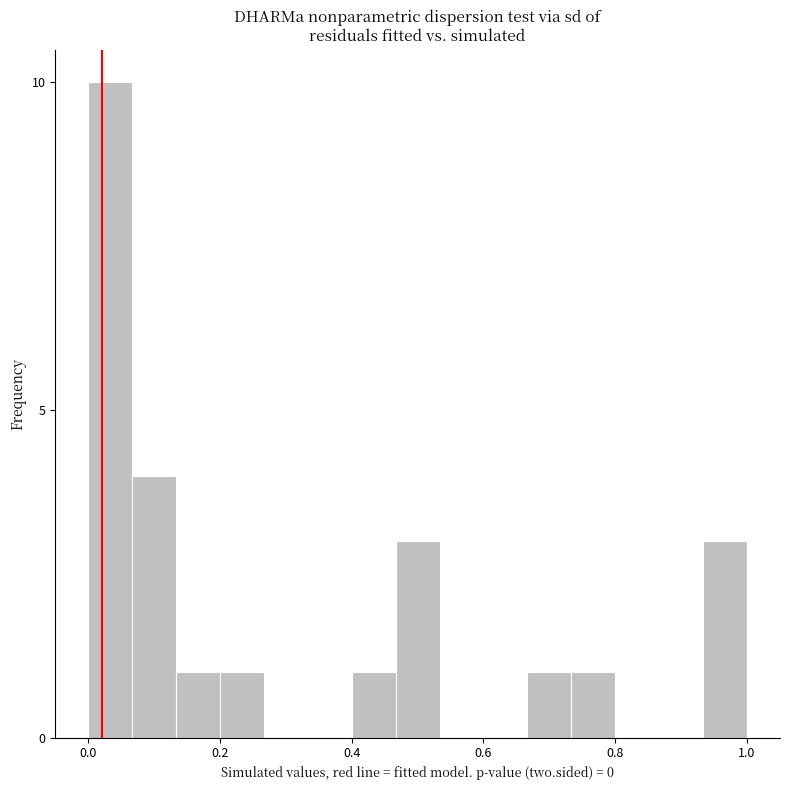

Read against the x-axis, roughly where is the centre of the tallest bar?

0.04